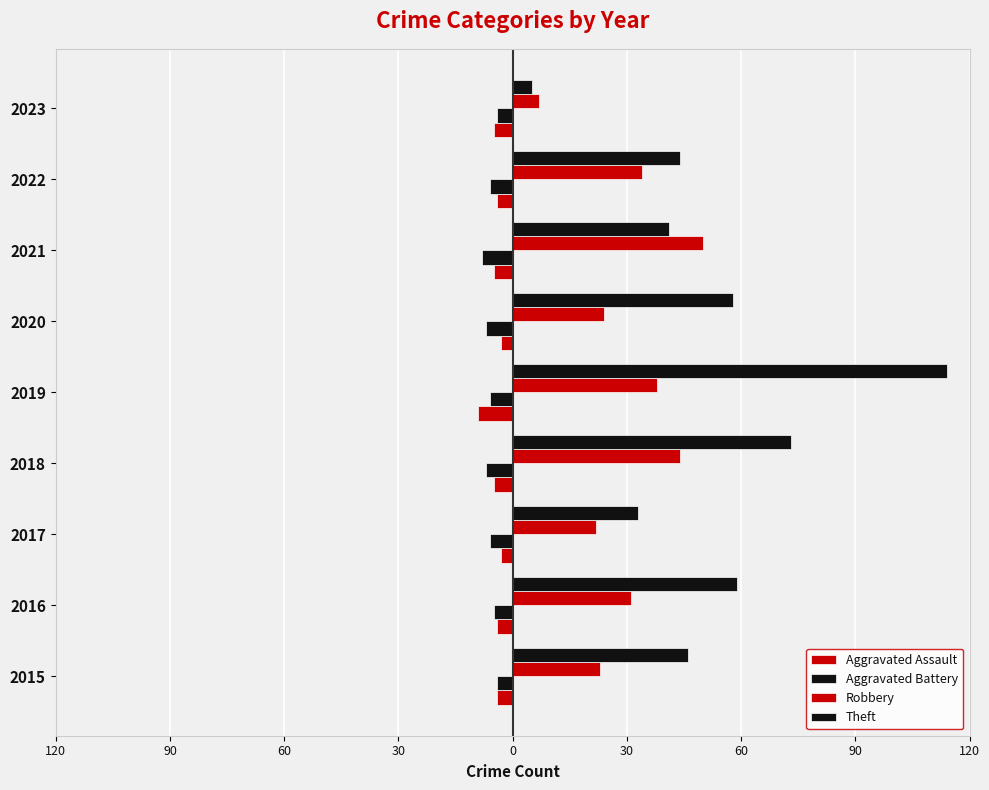

What is the value of the Theft bar at the 7th from the left?

33